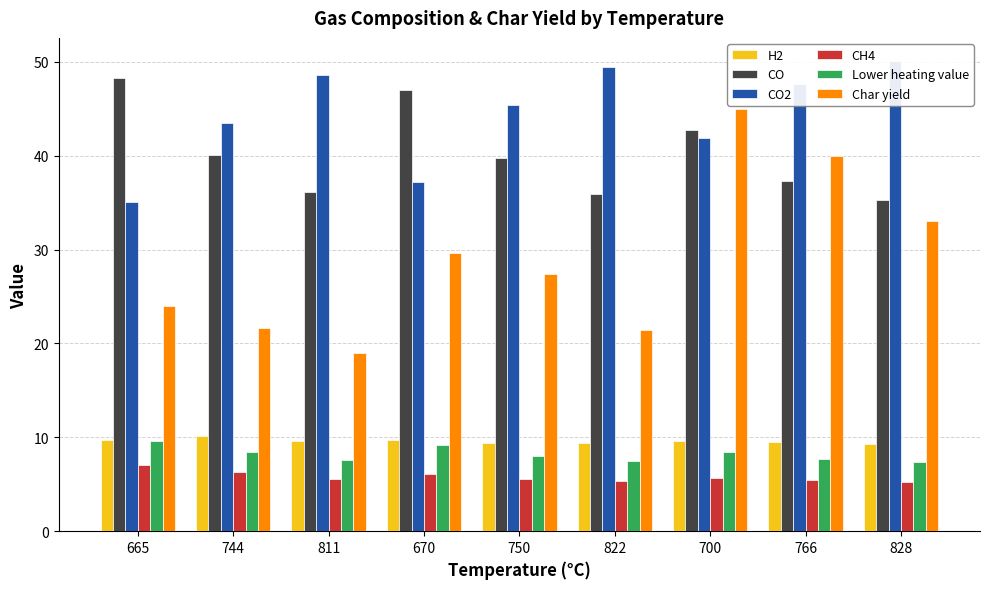

The value of CH4 at 766 is 5.5. True or false?

True